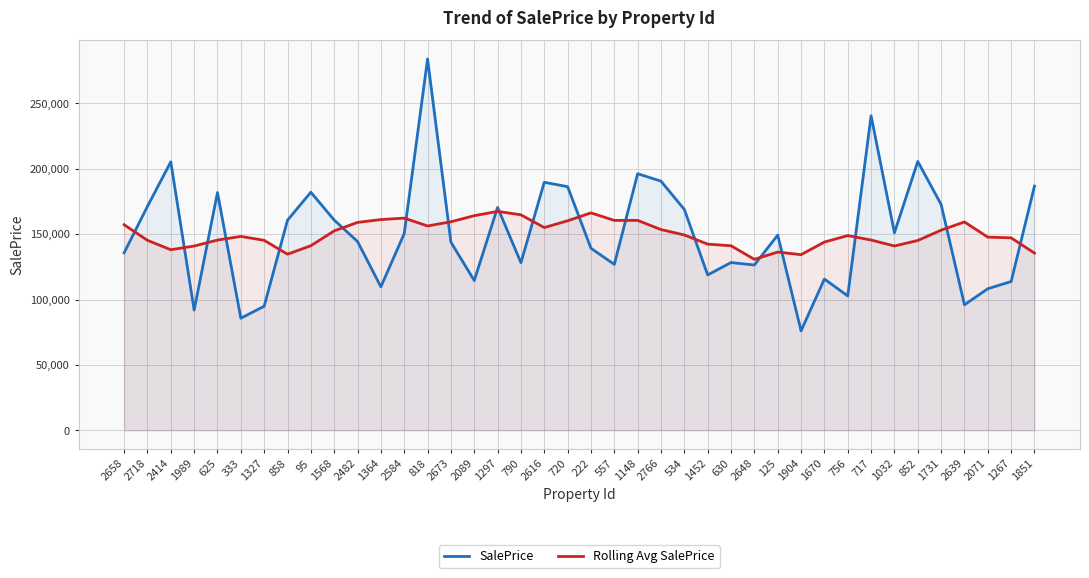

Which category has the highest value across all series?

818